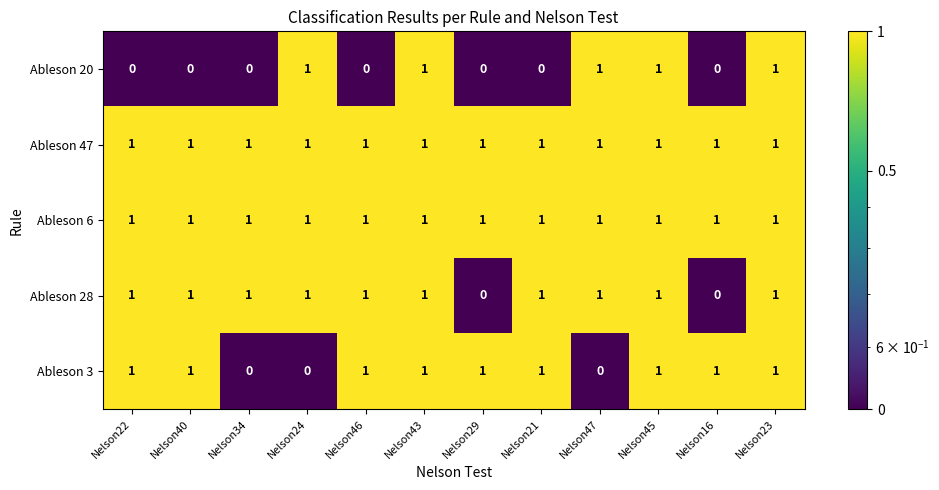

How many Ableson 28 values are between 1 and 2?

10